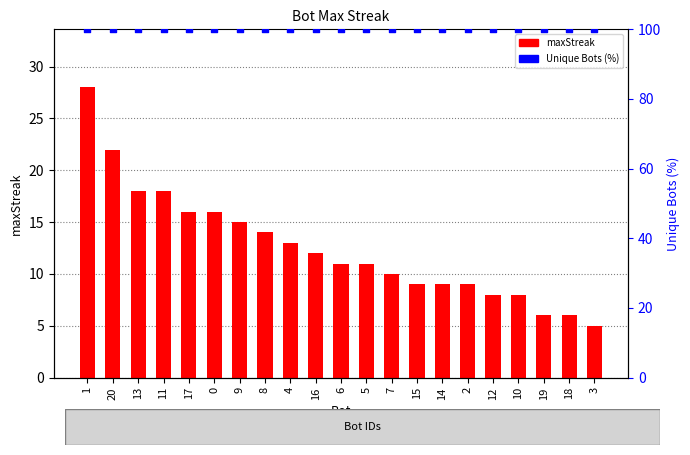

Which series reaches the maximum Y coordinate?

Unique Bots (%)